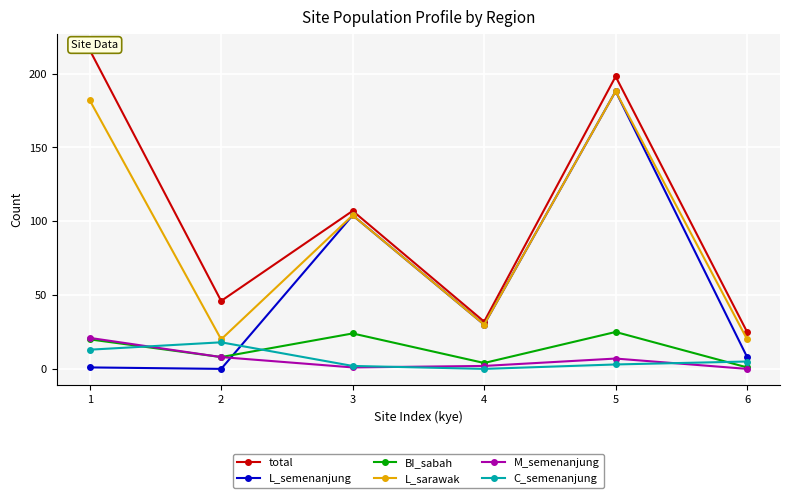

True or false: total has more than 1 interior local peaks.

True